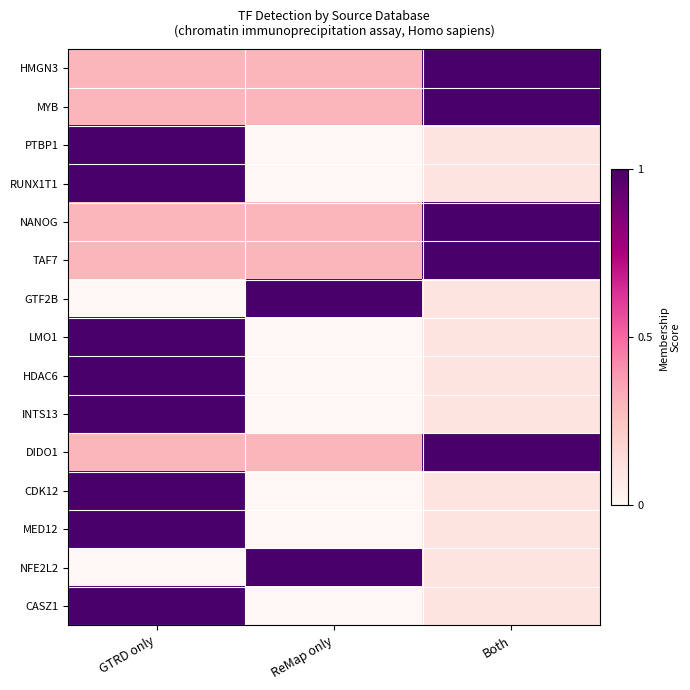

What is the difference between the highest and lowest values at Both?

0.9